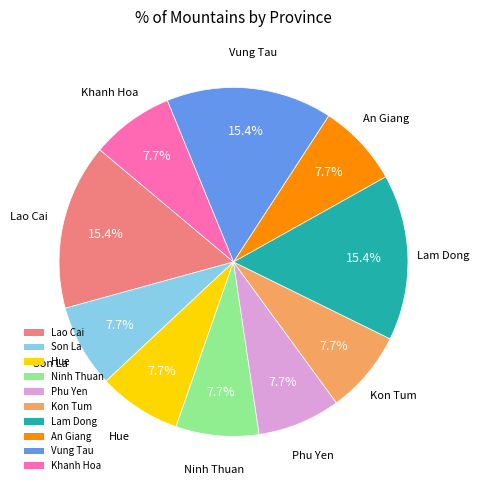

Combined, what portion of the pie is Khanh Hoa and Lao Cai?

23.1%